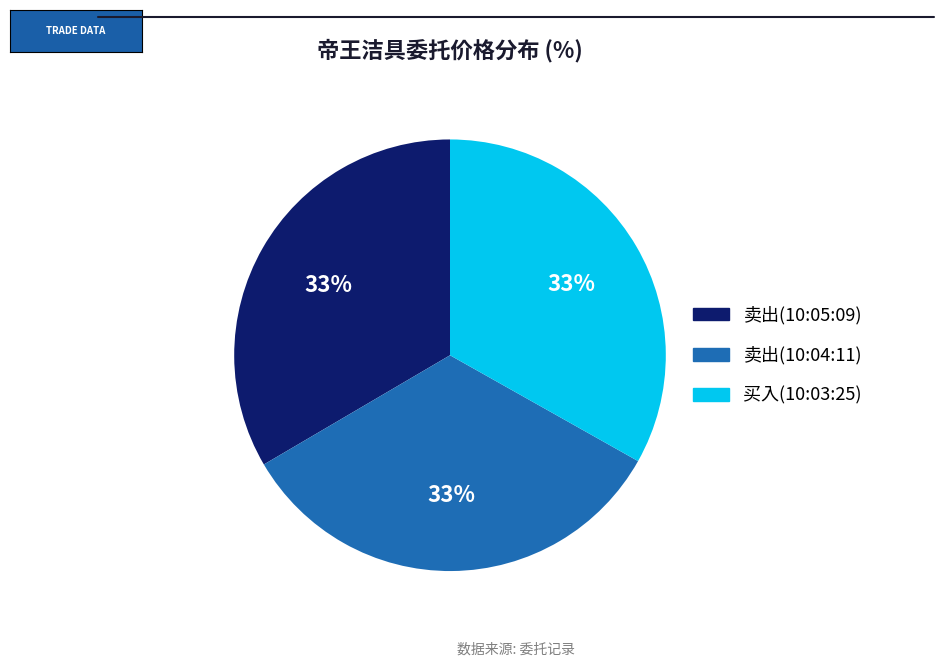

Count the number of slices in the pie.

3